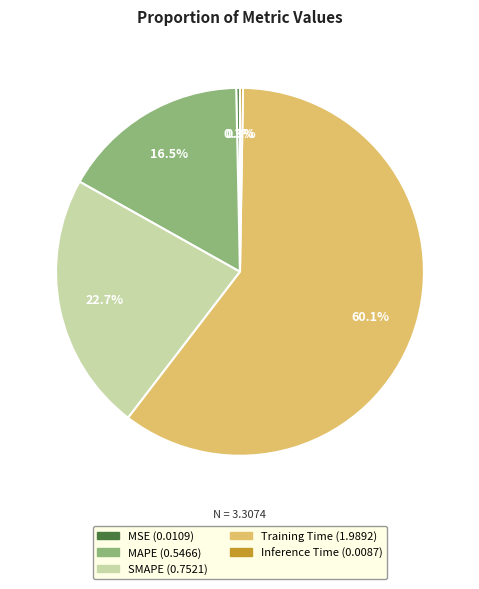

Between MSE and Training Time, which is larger?

Training Time